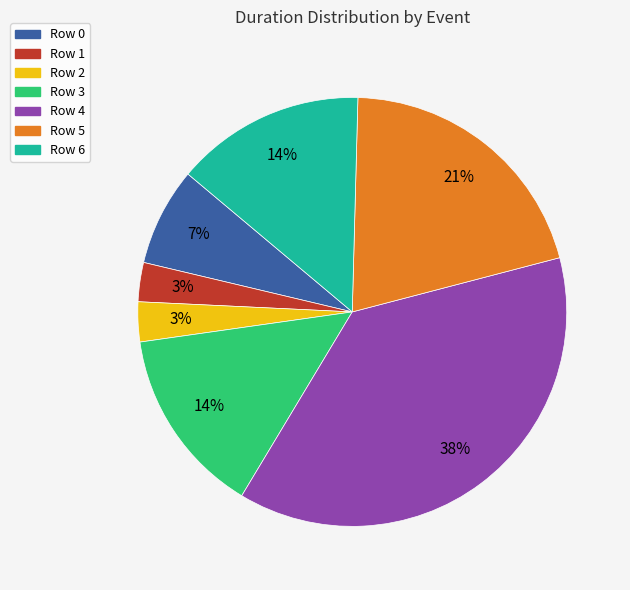

To the nearest percent, what is the difference between the Row 6 and Row 0 slice percentages?

7%